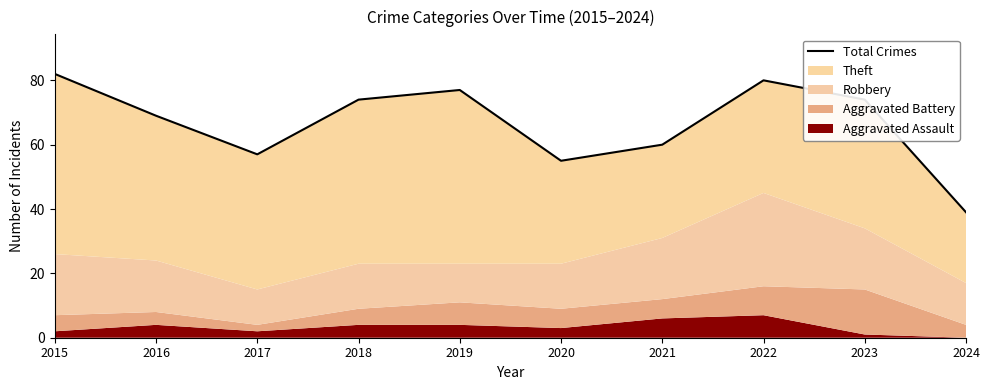

How many interior local peaks (higher than both neighbors) does the data have?

2